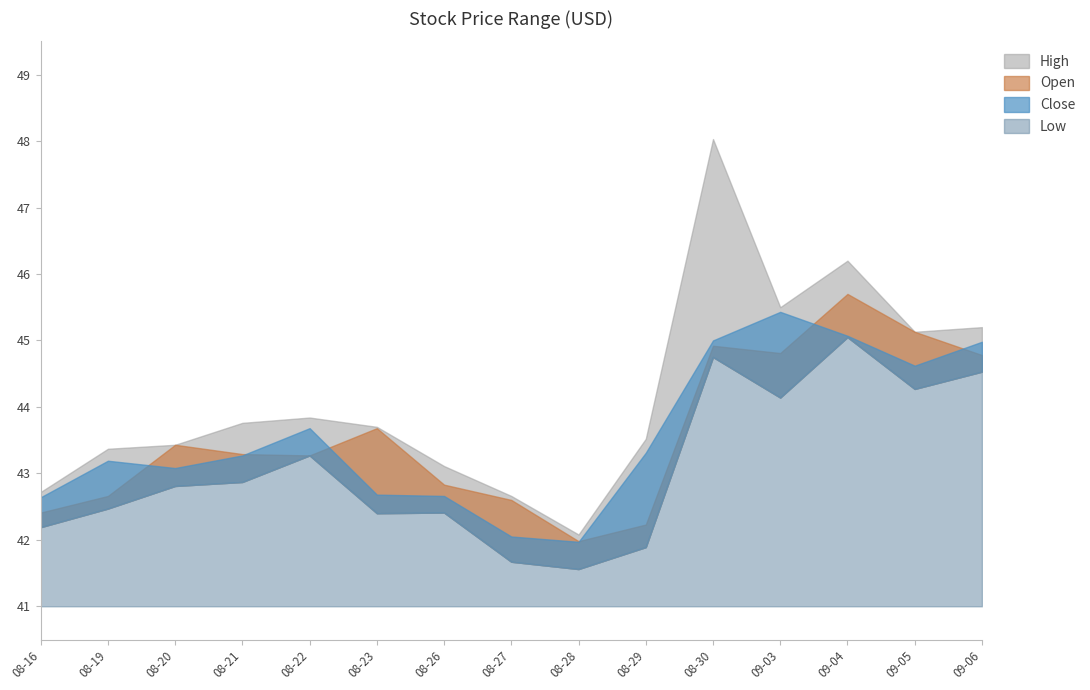

What is the difference between the maximum and minimum values in the Open series?

3.7